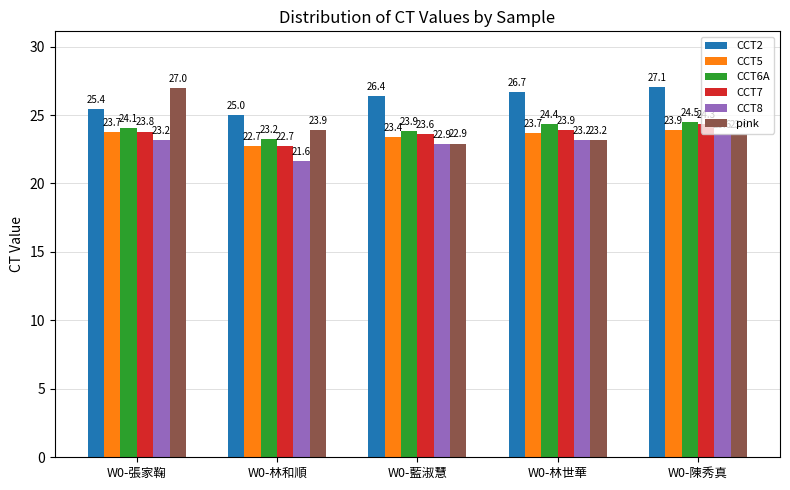

What are all the series names shown in the legend?

CCT2, CCT5, CCT6A, CCT7, CCT8, pink